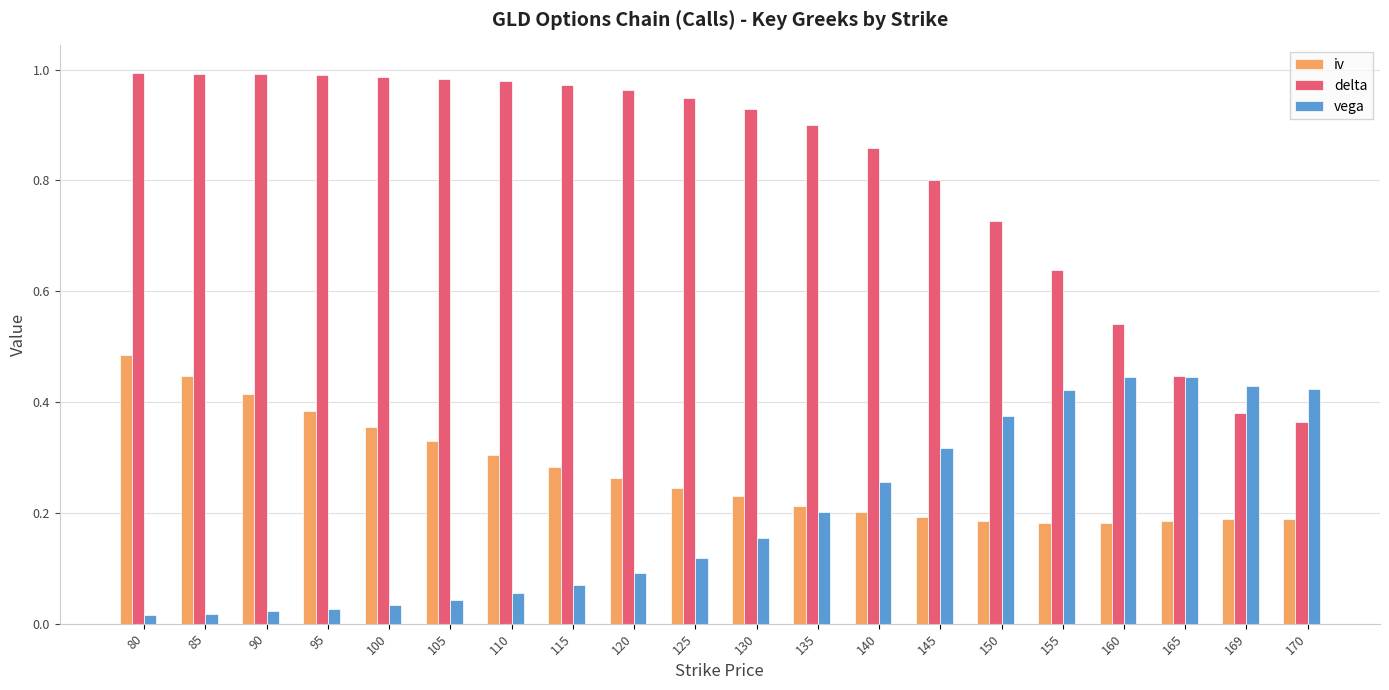

Which series changed the most between 145 and 170?

delta